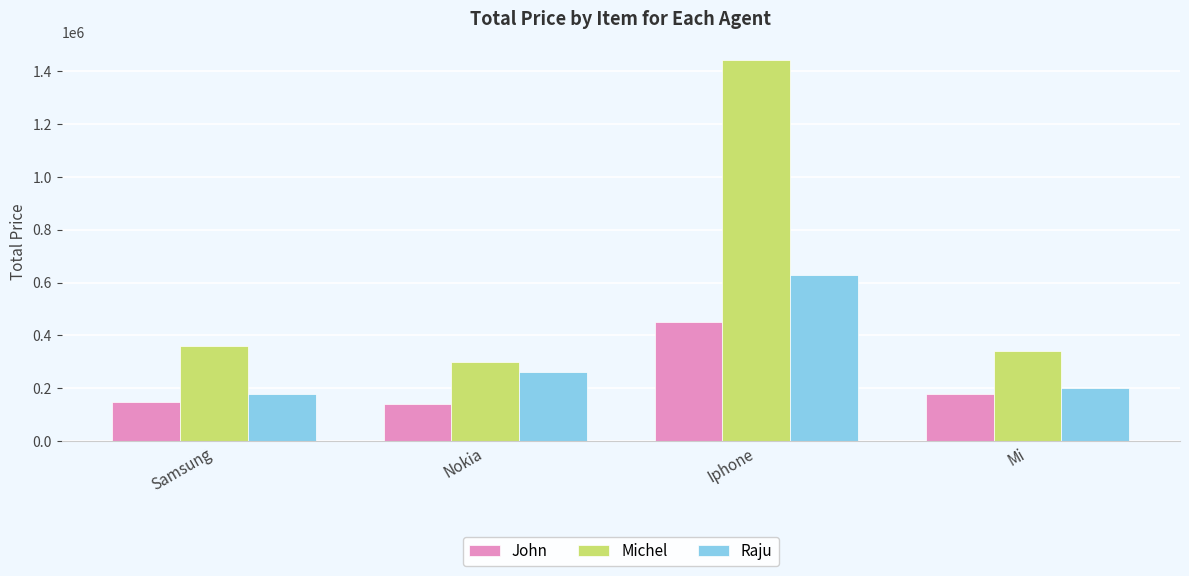

What is the spread (max minus min) of values at Samsung?

210000